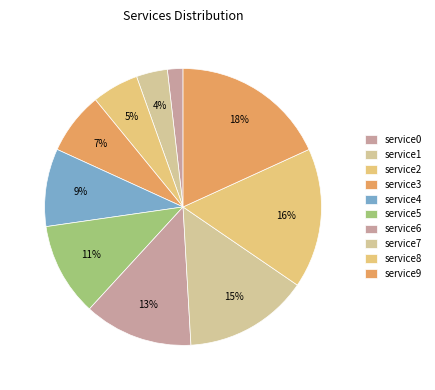

What percentage is the service1 slice, to the nearest percent?

4%